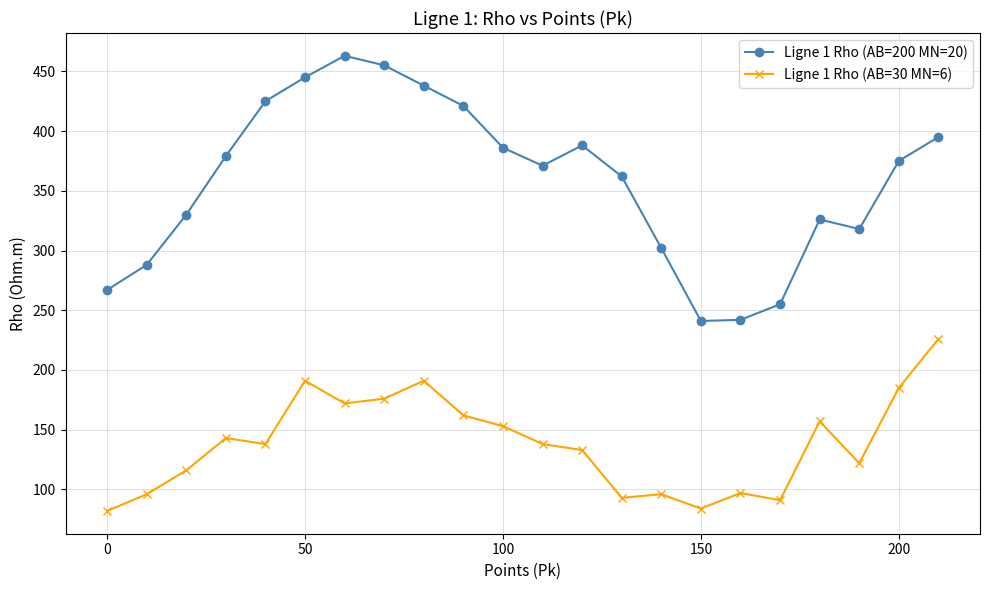

Which series has the largest total across all categories?

Ligne 1 Rho (AB=200 MN=20)